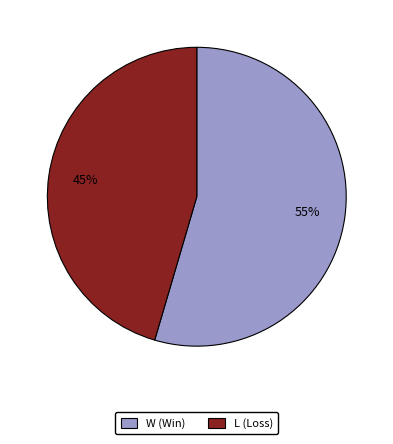

Which has a higher value, W or L?

W